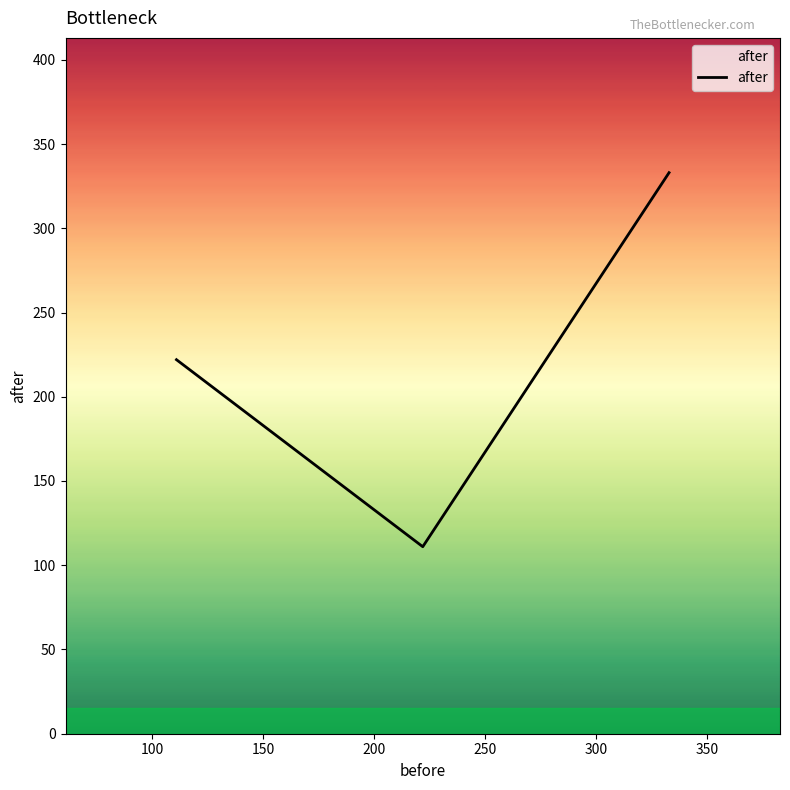

What is the average value?

222